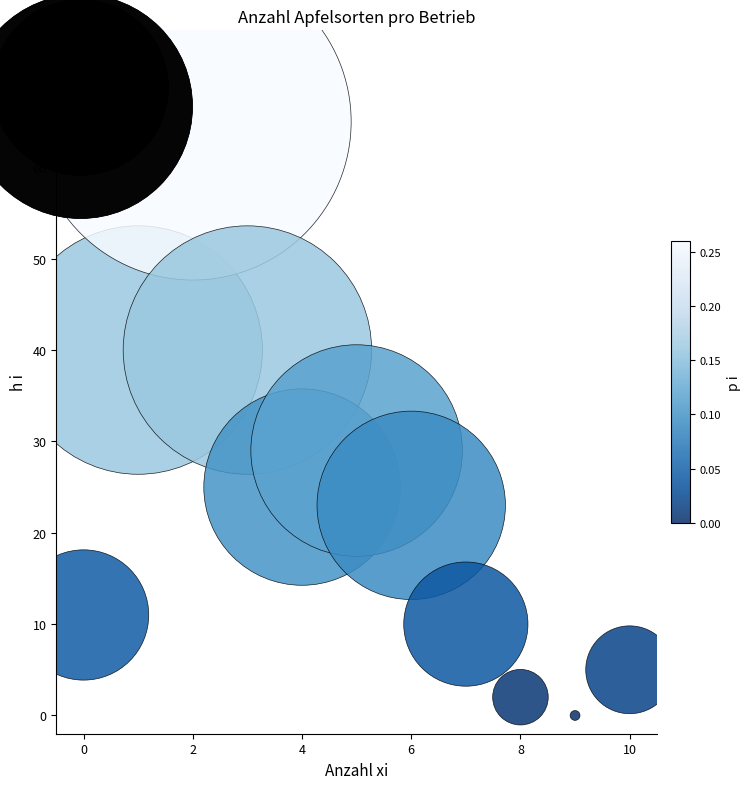

What Y value in the scatter plot is closest to 32?

29